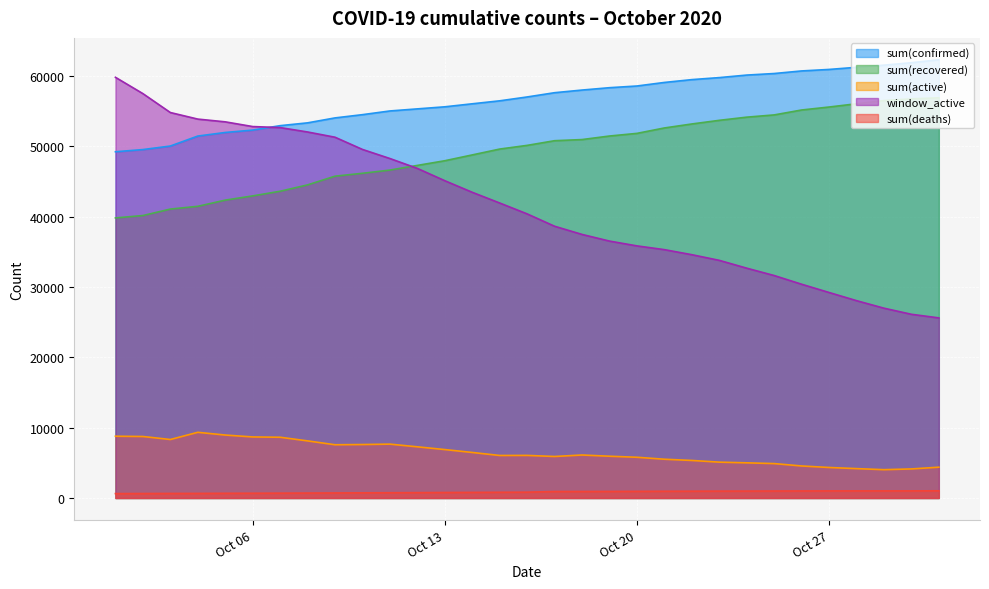

Which series has the largest range (max minus min)?

window_active